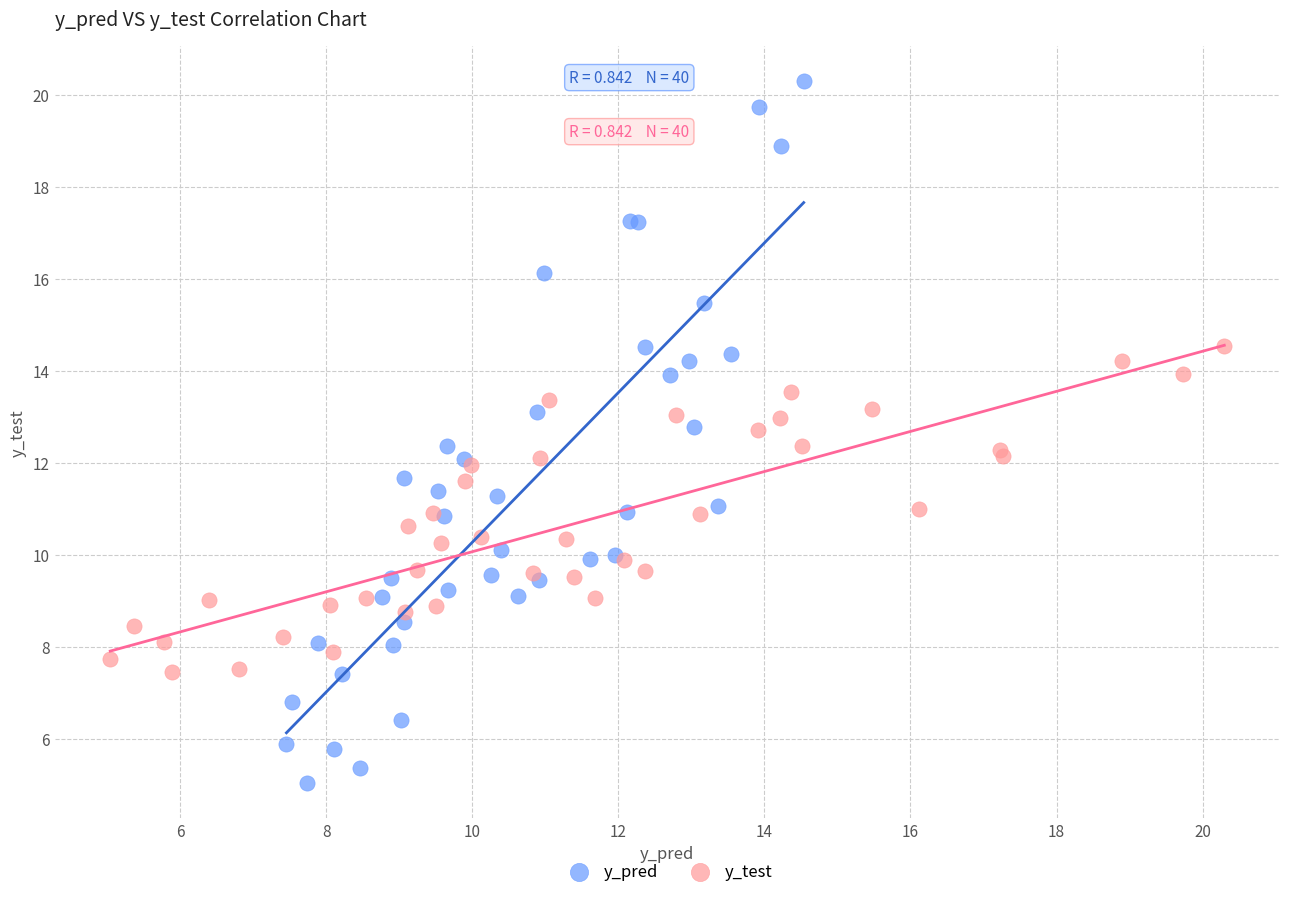

Which series contains the highest Y value?

y_pred